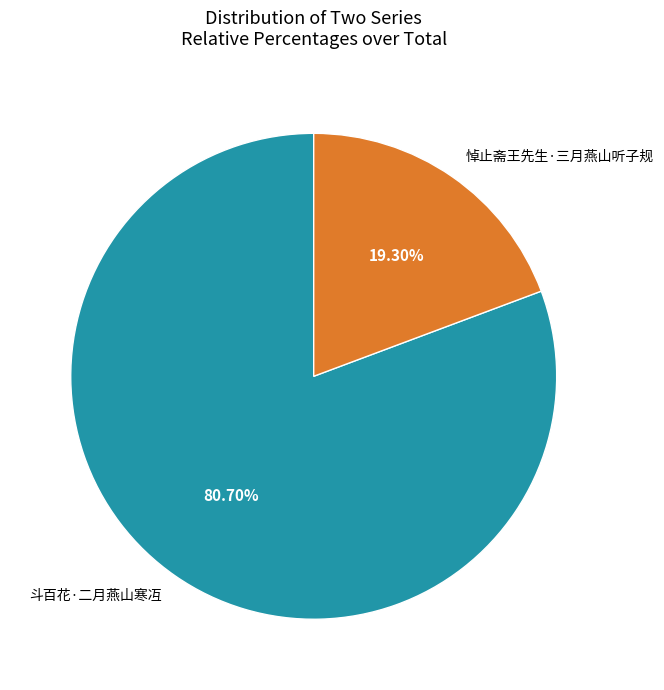

Rank the categories by value from lowest to highest.

悼止斋王先生·三月燕山听子规, 斗百花·二月燕山寒冱